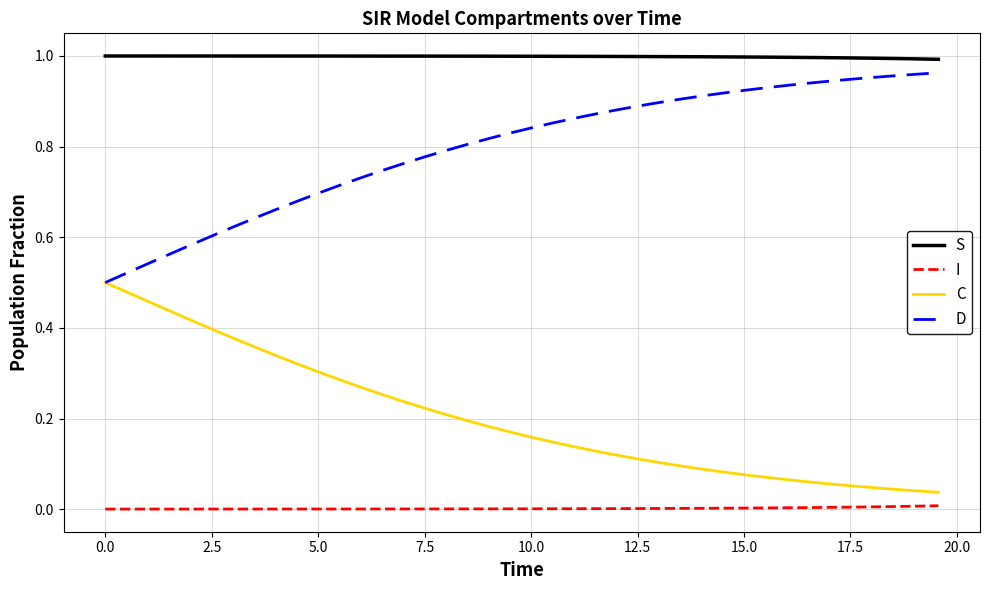

Which series has the largest total across all categories?

S